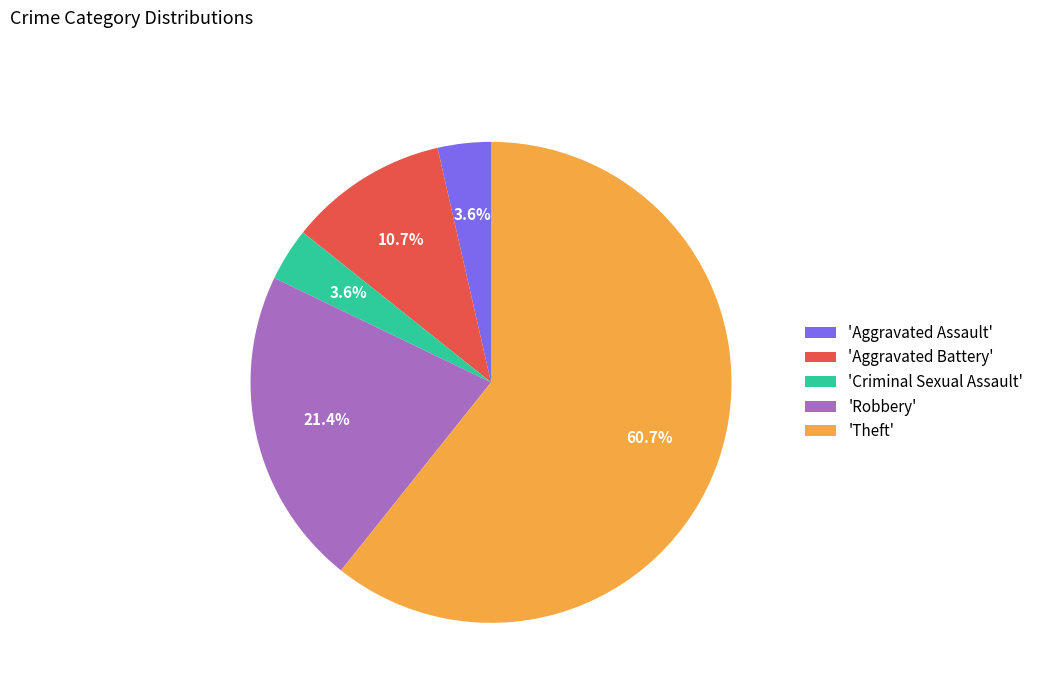

Between 'Aggravated Battery' and 'Criminal Sexual Assault', which is larger?

'Aggravated Battery'